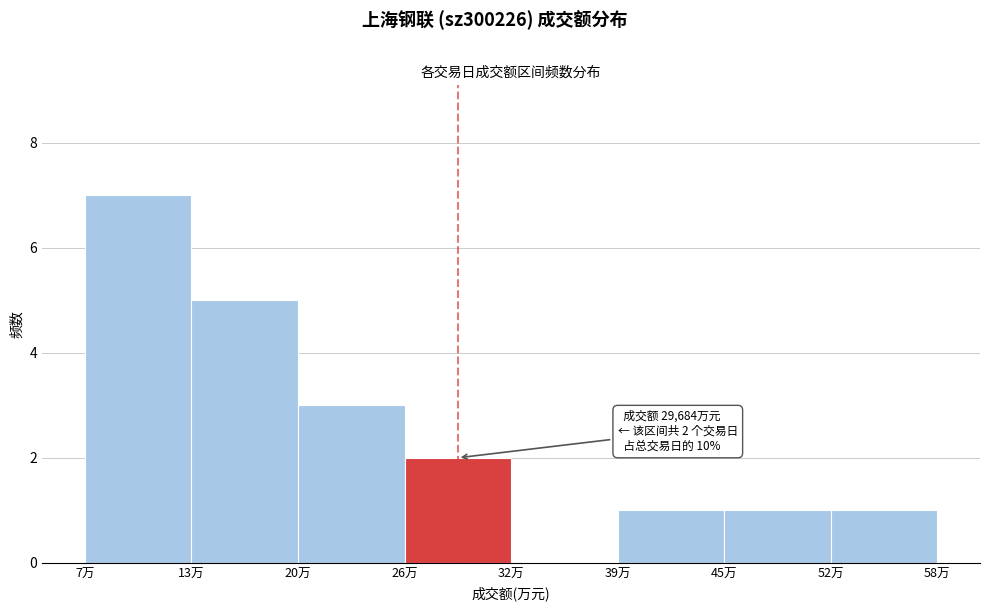

Reading left to right, extract all data points from this chart.

7万=7	13万=5	20万=3	26万=2	32万=0	39万=1	45万=1	52万=1